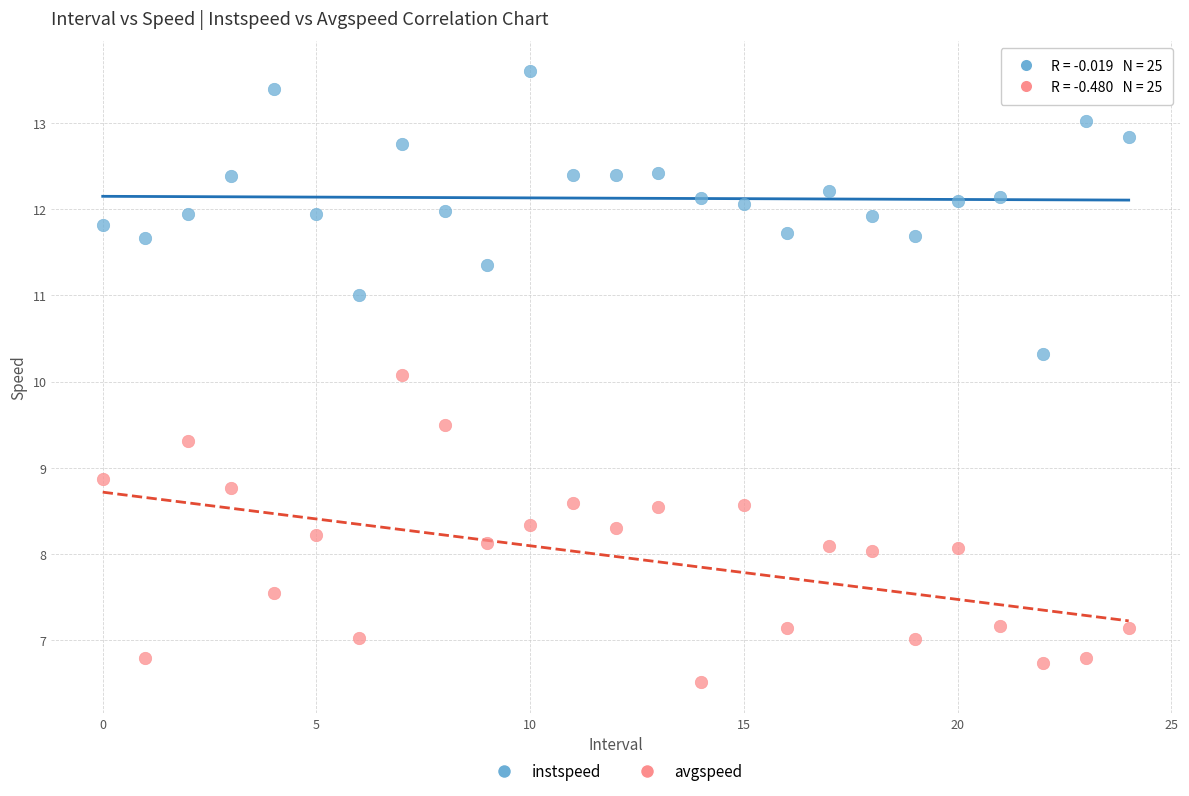

Which series reaches the minimum Y coordinate?

avgspeed